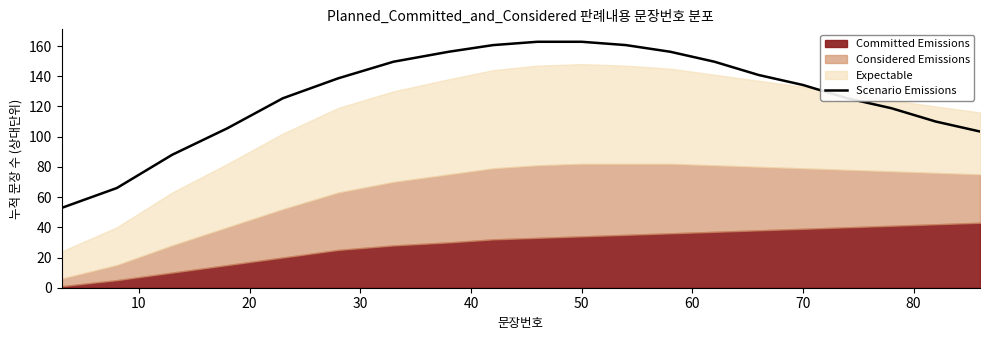

What is the minimum value for Scenario Emissions?

52.8